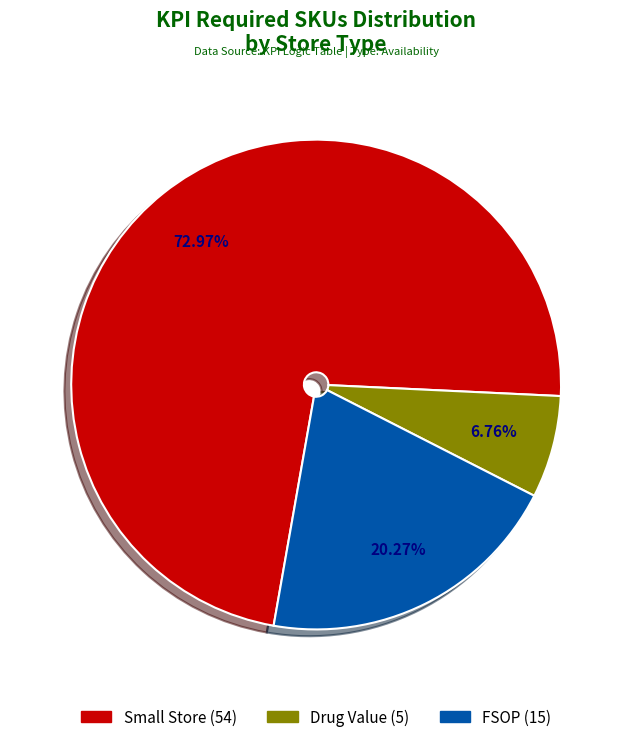

Is there any slice that represents more than half of the pie?

Yes